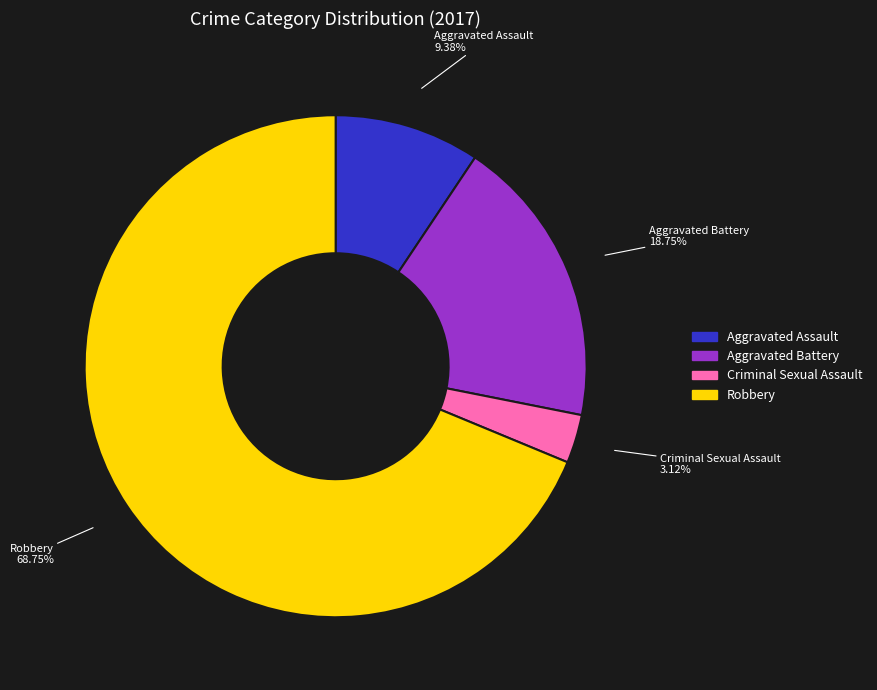

Which category has the biggest portion of the pie?

Robbery